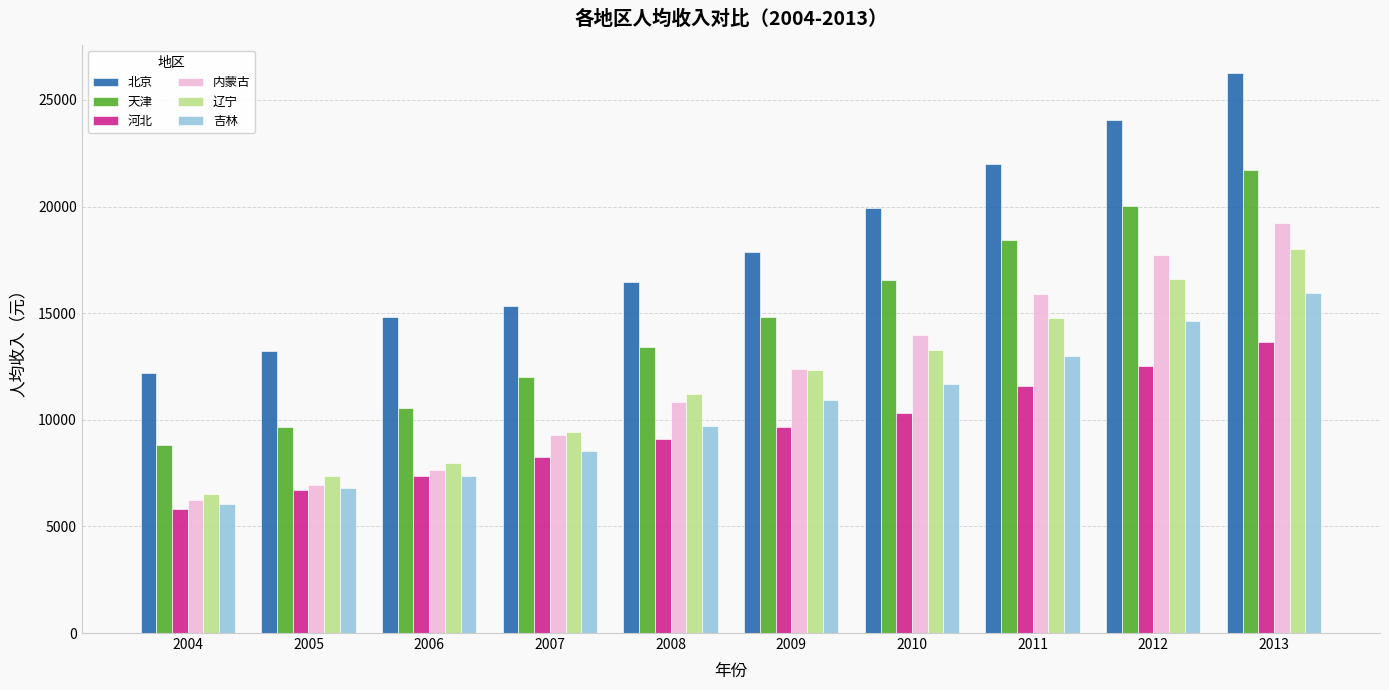

What is the sum of the 吉林 values at 2012 and 2008?

24343